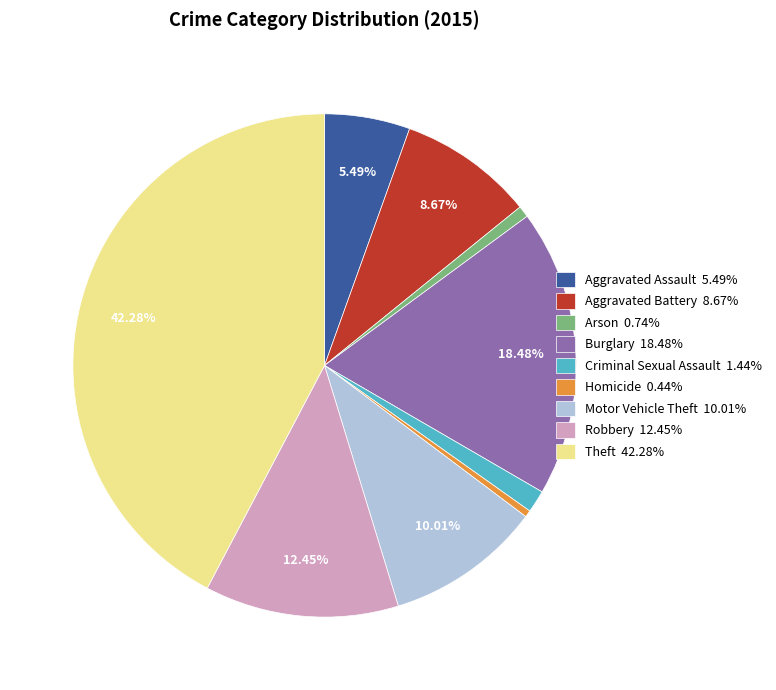

How many slices are in this pie chart?

9